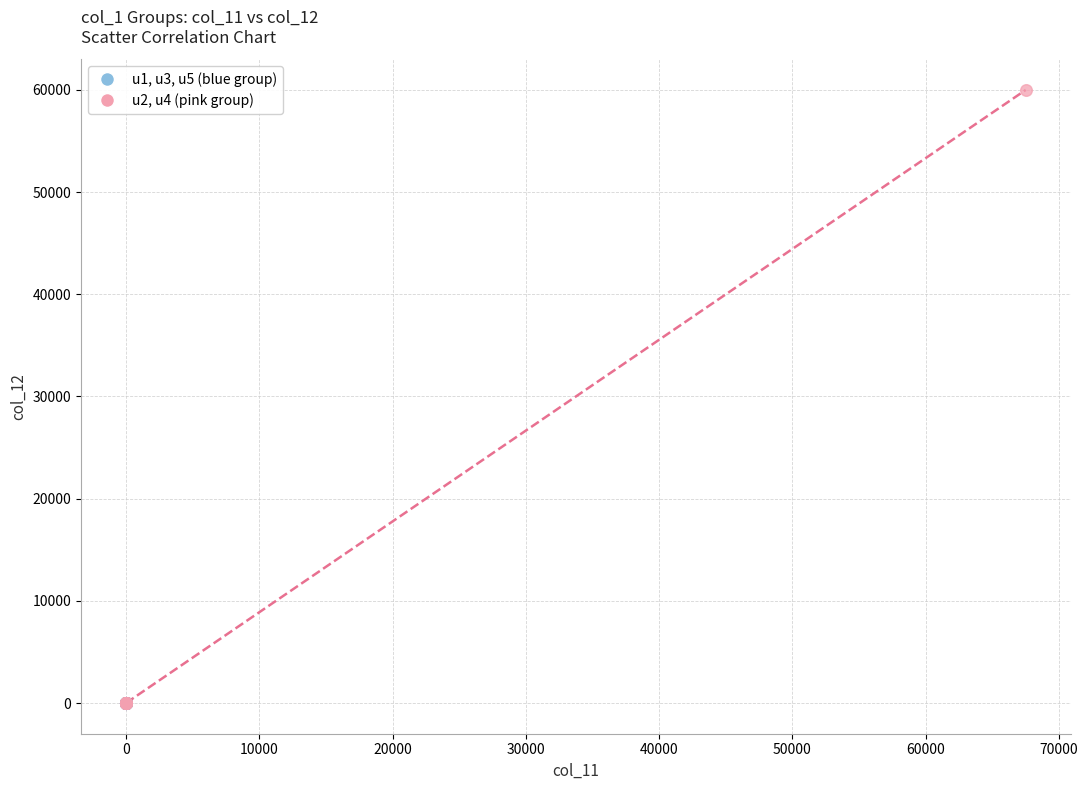

What are all the series names shown in the legend?

u1, u3, u5 (blue group), u2, u4 (pink group)